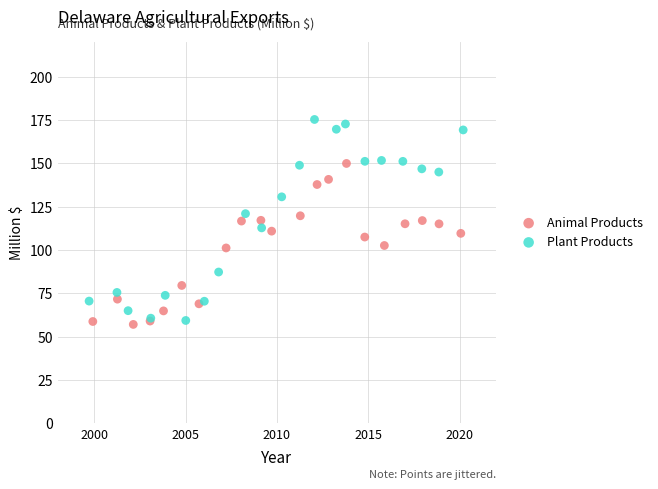

Which series reaches the maximum Y coordinate?

Plant Products